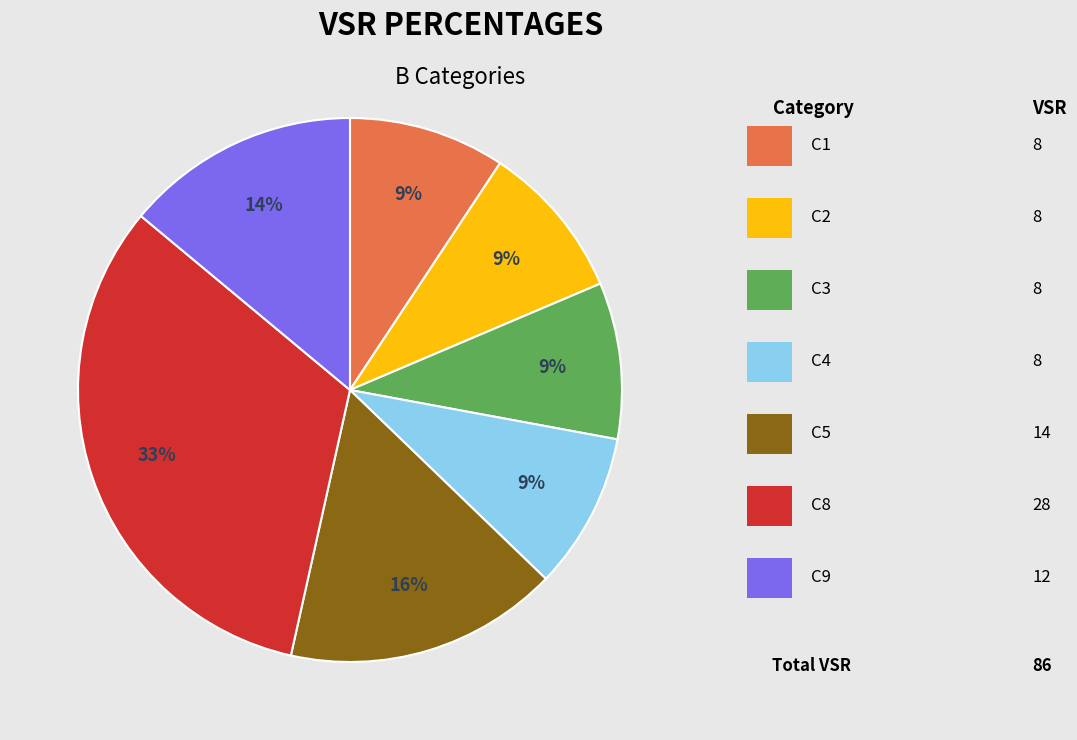

Does any single category account for the majority?

No